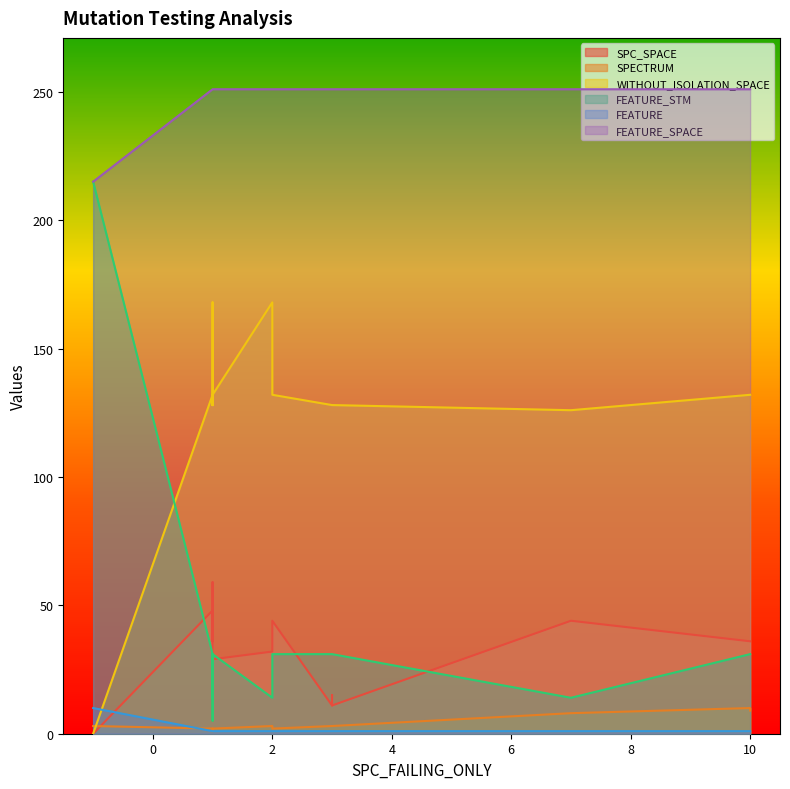

True or false: FEATURE_STM and FEATURE intersect in this chart.

False